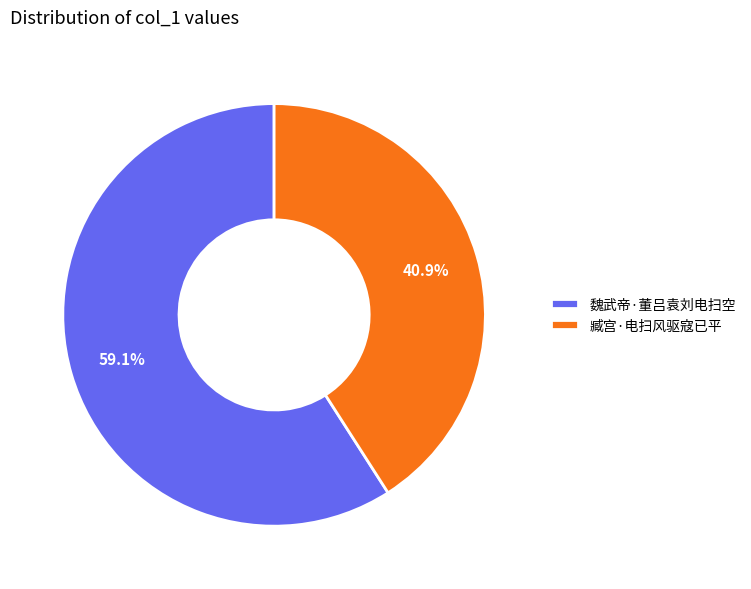

Is 魏武帝·董吕袁刘电扫空 the majority of the pie?

Yes